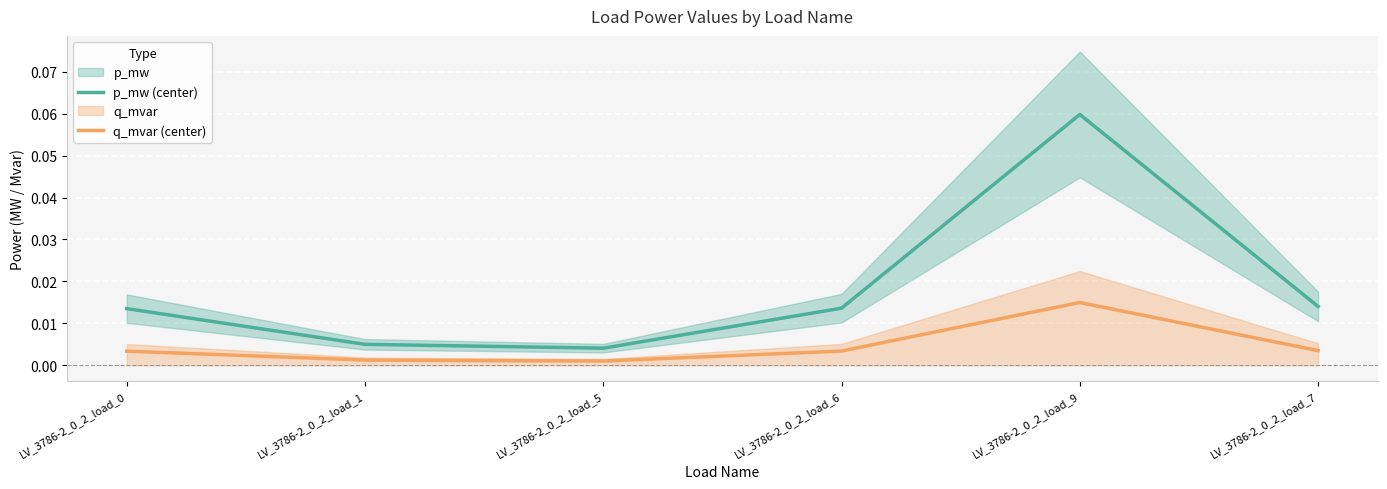

True or false: q_mvar (center) and p_mw (center) cross at least once.

False